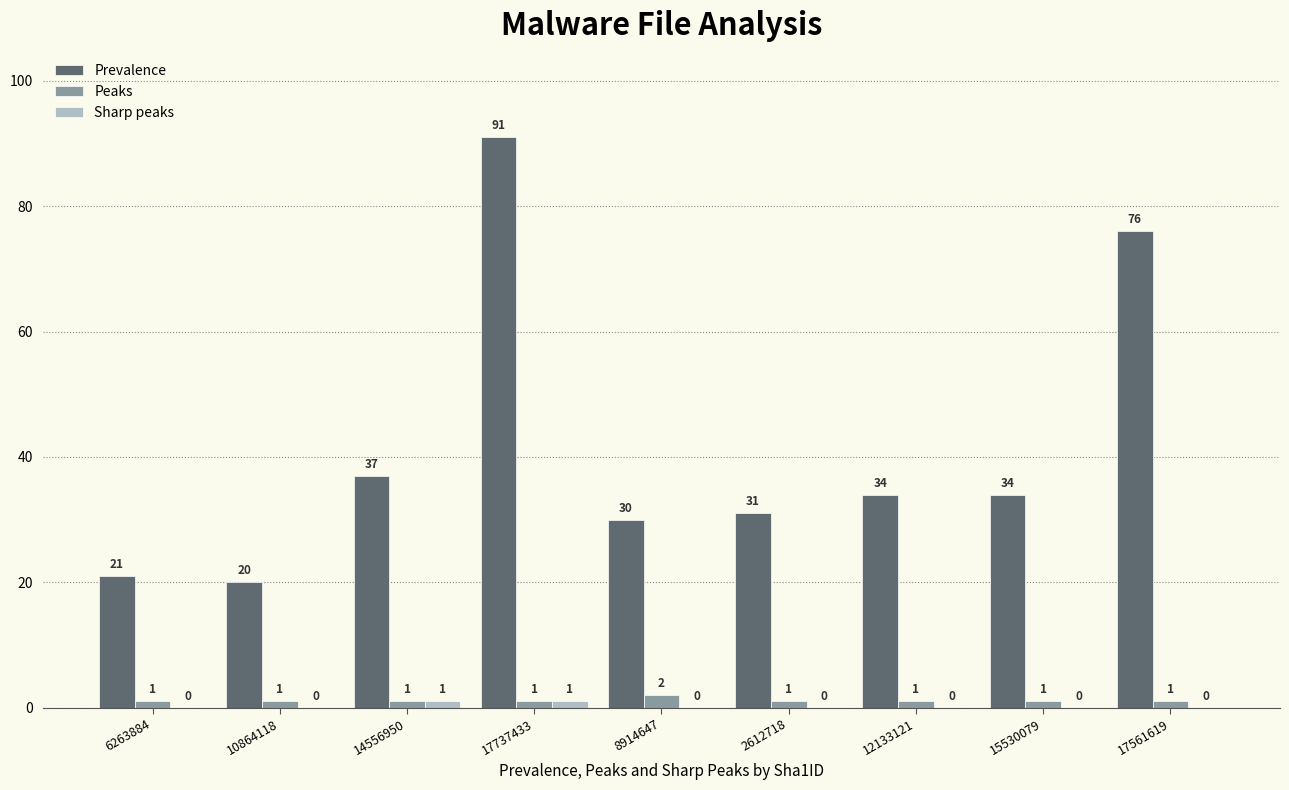

At which label does Prevalence reach its peak?

17737433